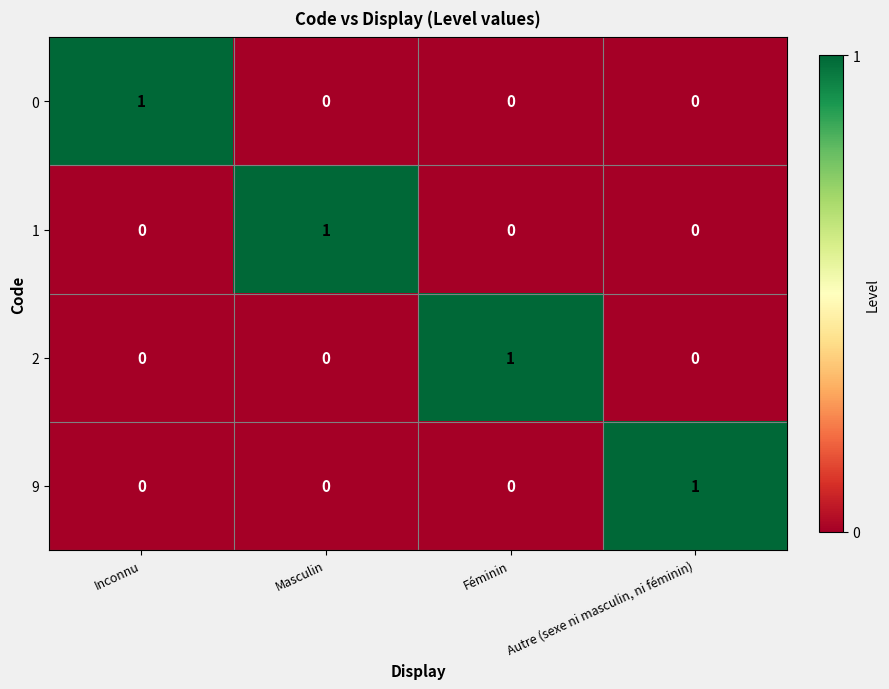

Is it true that 9 equals 1 at Autre (sexe ni masculin, ni féminin)?

True